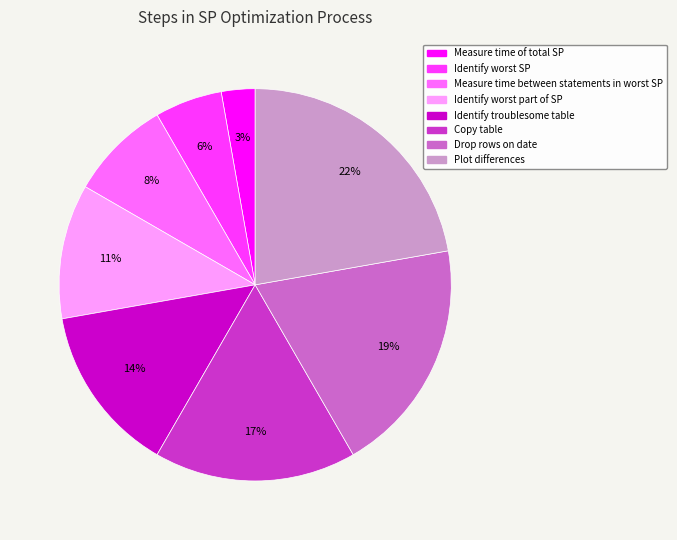

Between Measure time of total SP and Identify worst part of SP, which is larger?

Identify worst part of SP